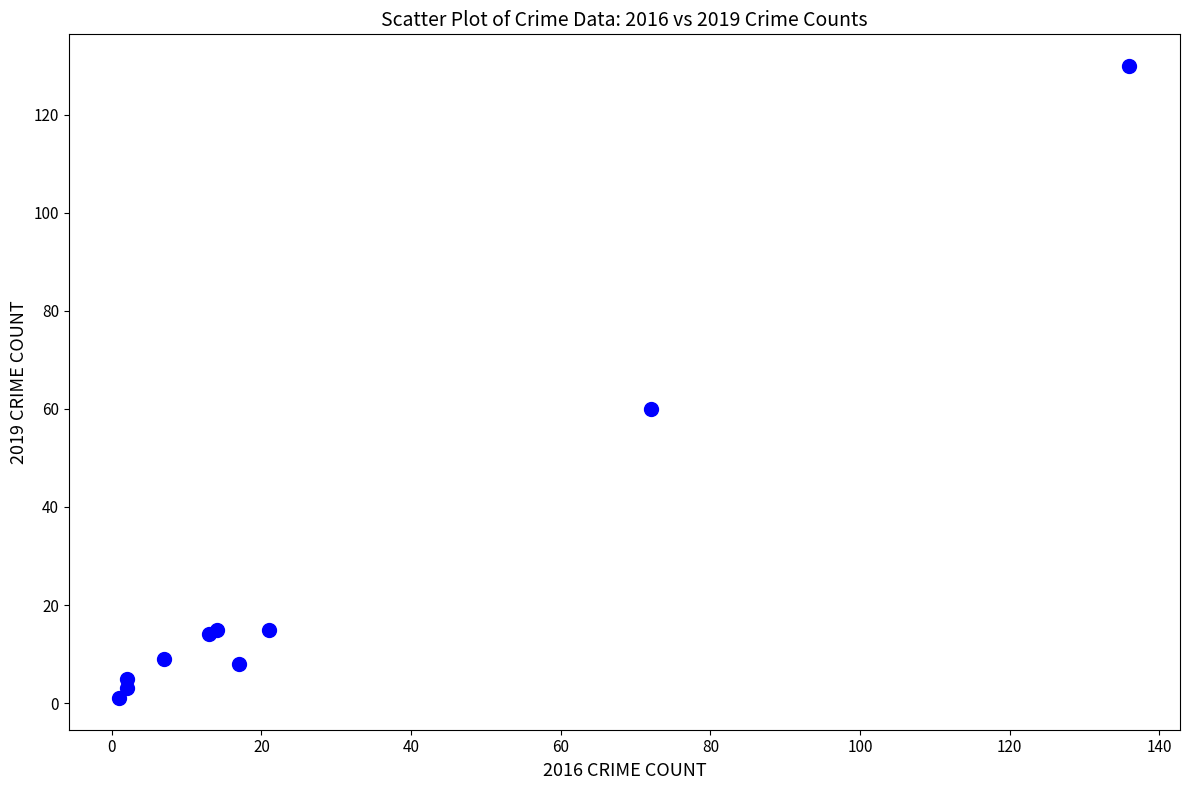

What Y value in the scatter plot is closest to 65?

60